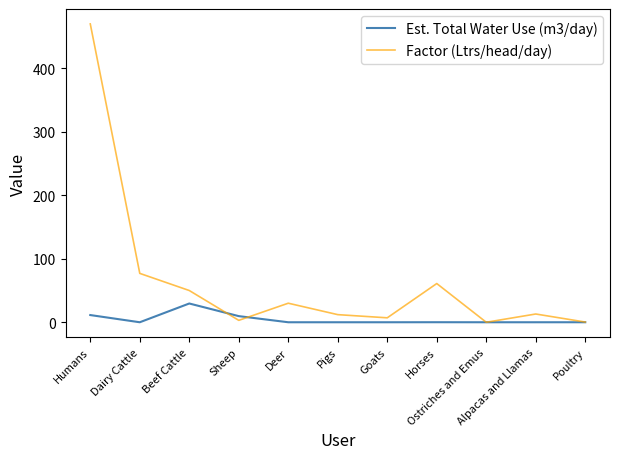

The value of Factor (Ltrs/head/day) at Beef Cattle is 78.2. True or false?

False